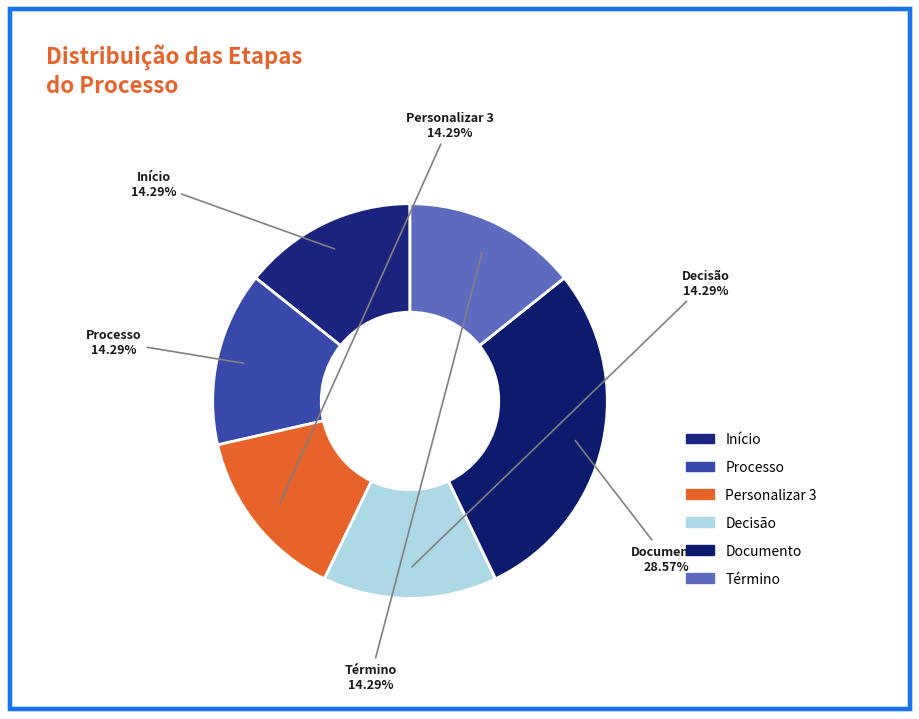

What is the smallest slice in the pie chart?

Início